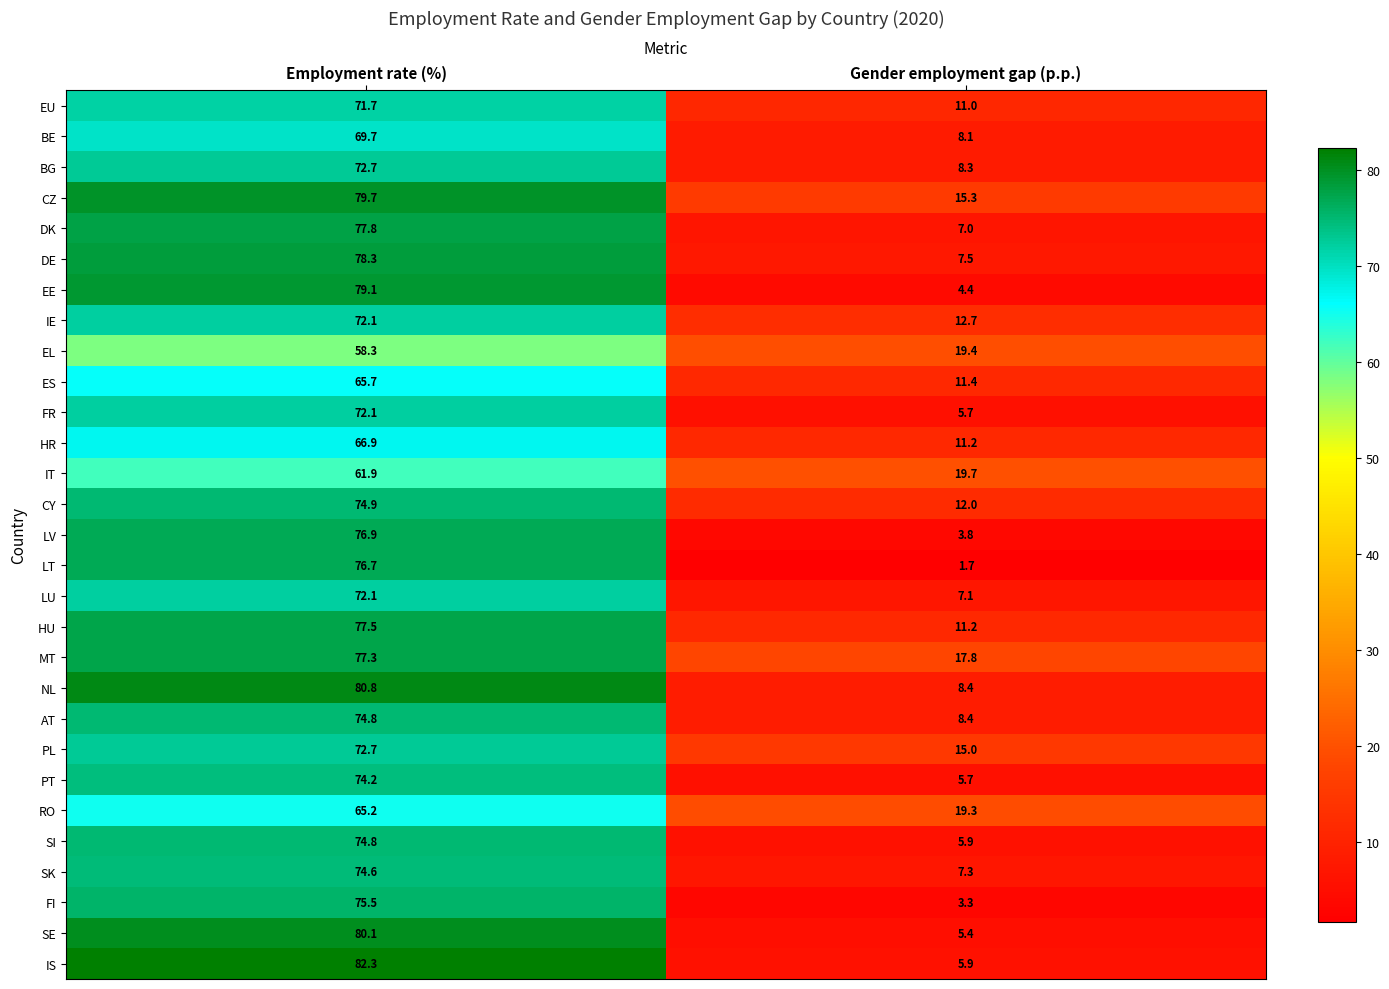

Rank the categories by BG value from highest to lowest.

Employment rate (%), Gender employment gap (p.p.)